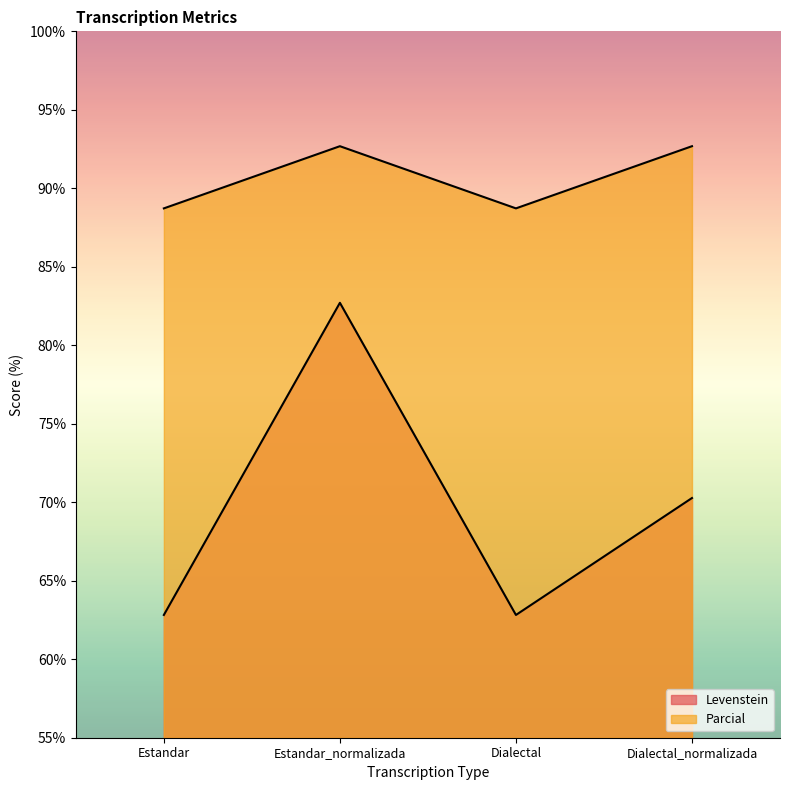

What is the difference between the maximum and minimum values in the Parcial series?

4.0